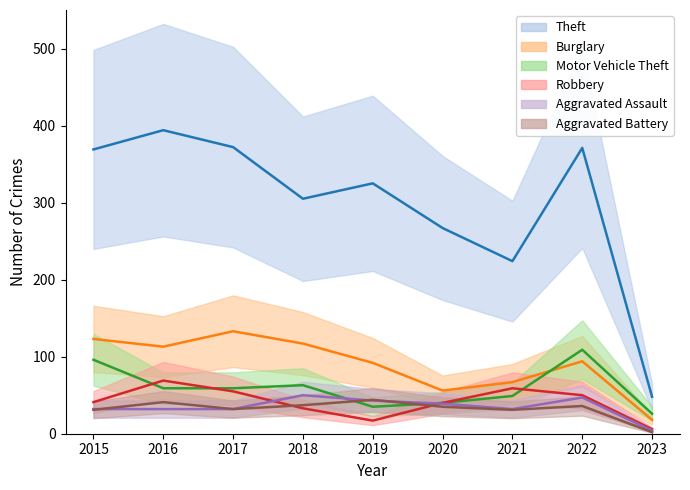

What is the total value across all series at 2023?

104